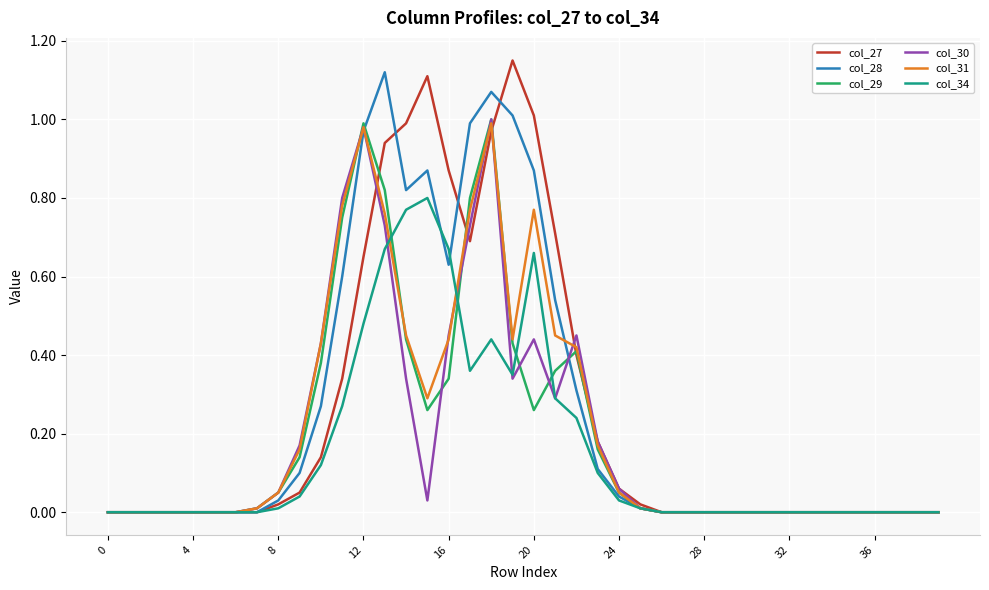

Is this an area chart (filled region under the line)?

No